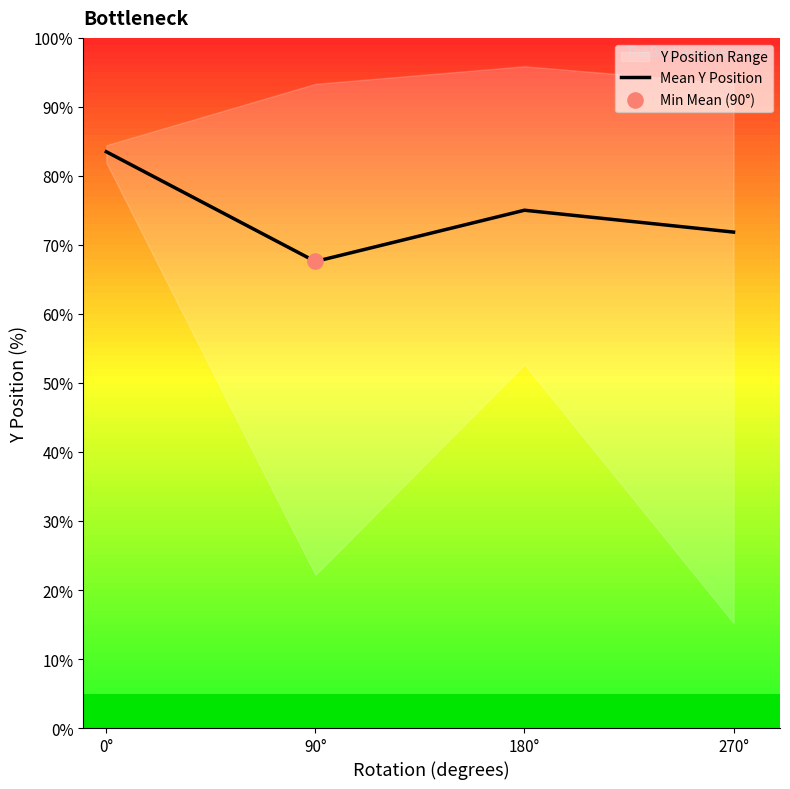

What is the change in value from 90° to 180°?

+7.4